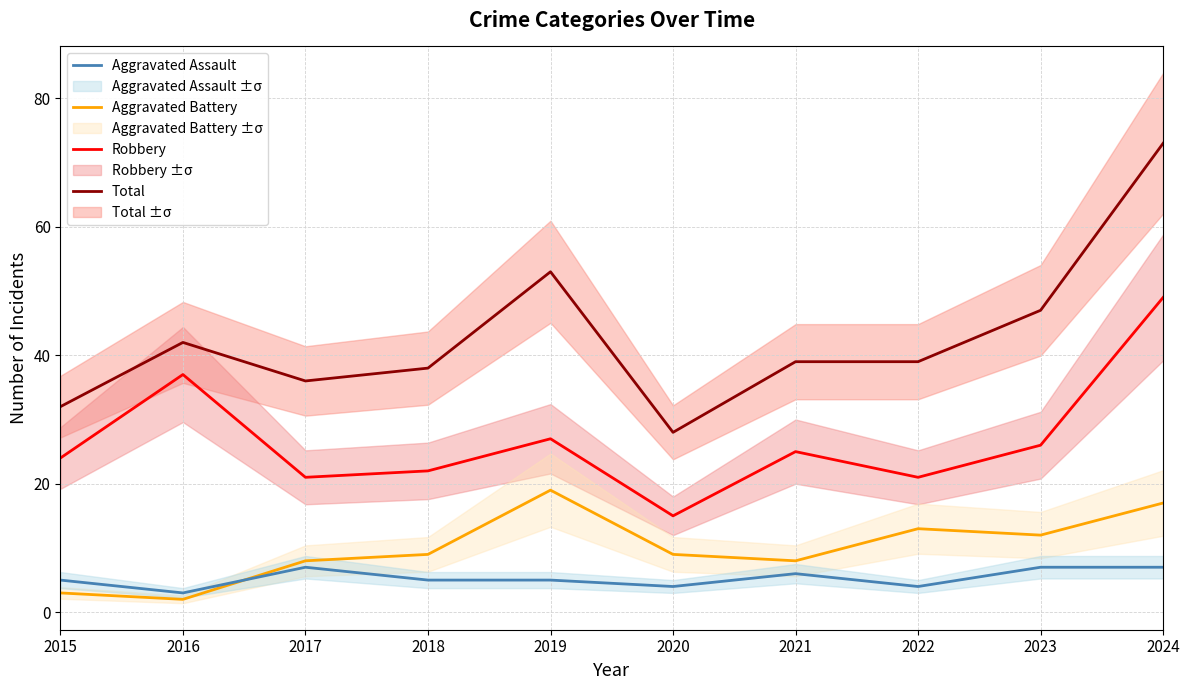

Which series has the widest spread of values?

Total